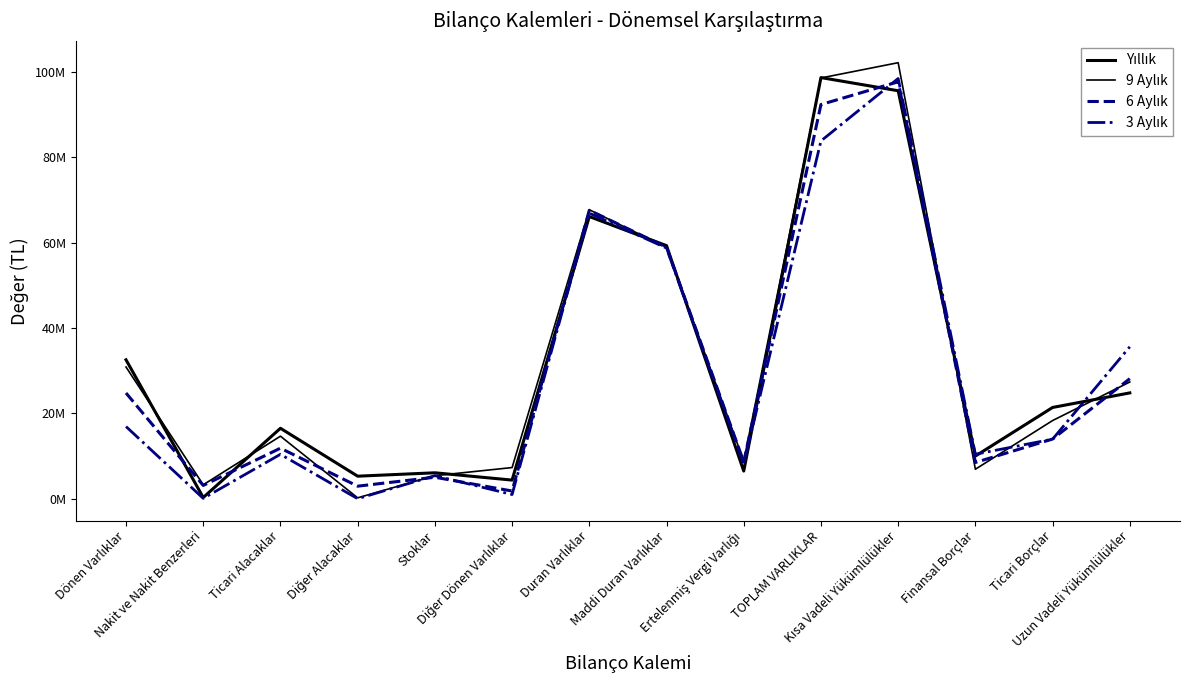

Which series has the largest total across all categories?

9 Aylık